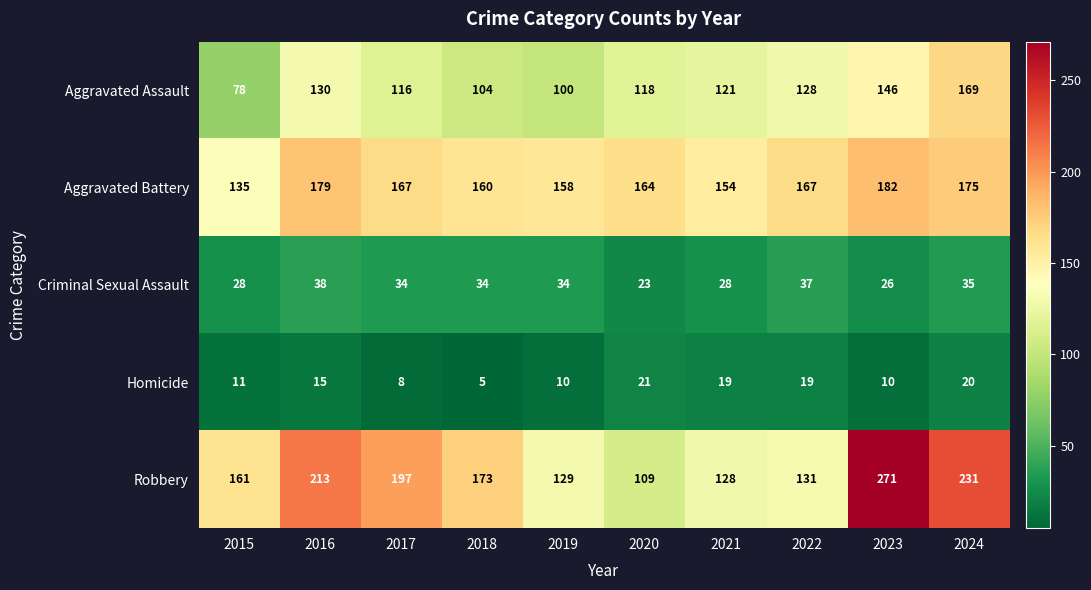

The Aggravated Assault series shows 130 at 2016. True or false?

True